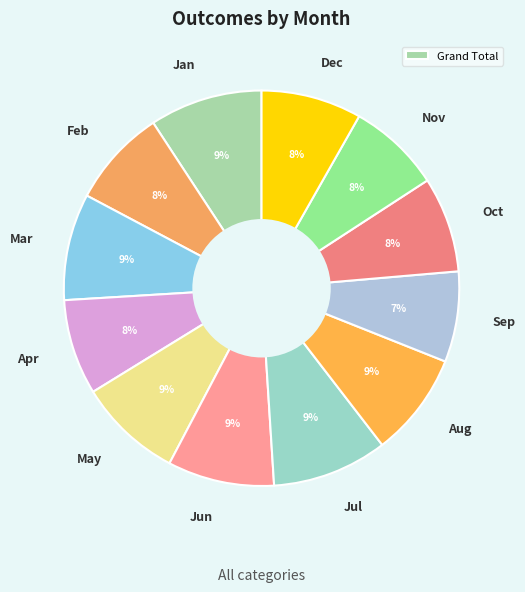

Is it true that Dec is 8% of the pie?

True